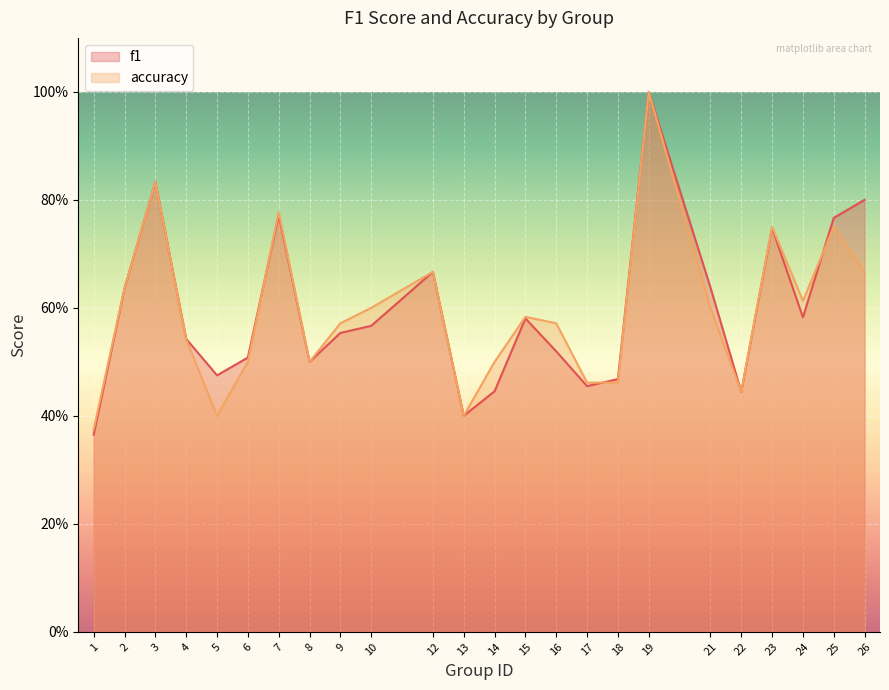

What is the minimum value shown in the chart?

0.4